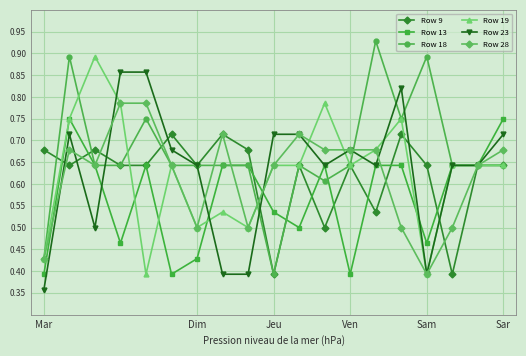

True or false: Row 28 has more than 1 interior local peaks.

True